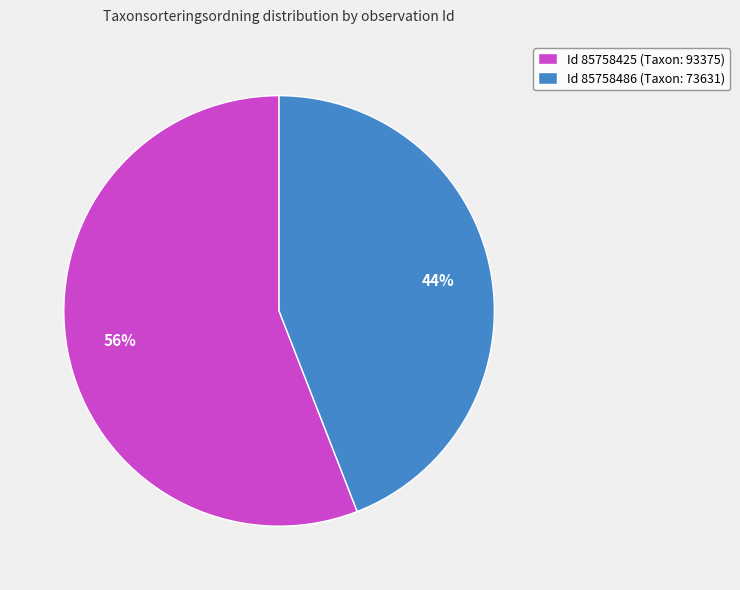

Is there a majority slice in this chart?

Yes